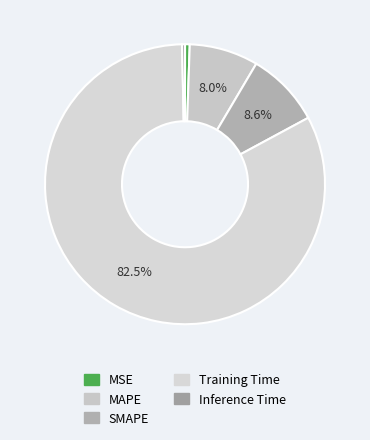

How many segments does this pie chart have?

5